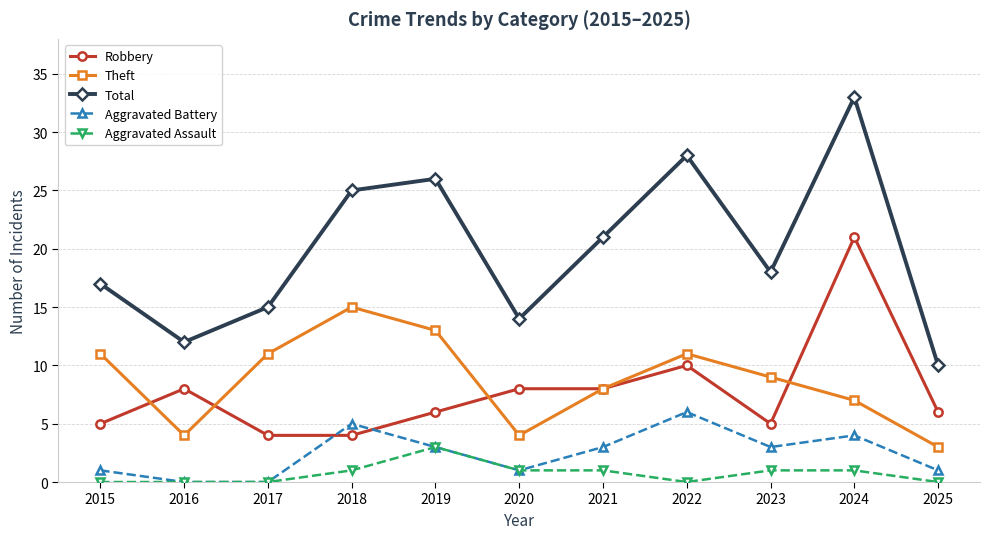

At which category is the sum across all series the highest?

2024